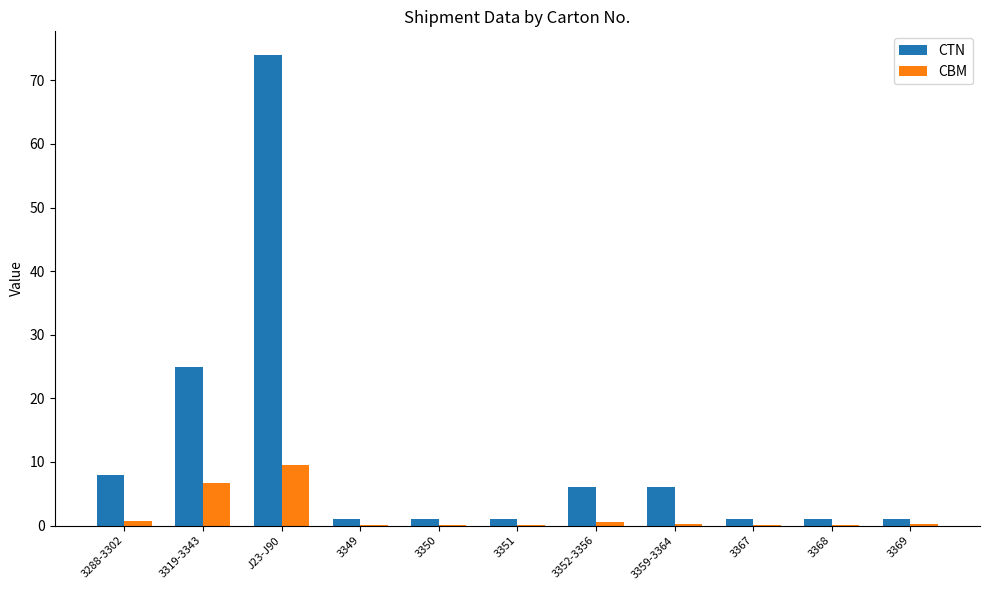

The CTN series shows 1.0 at 3349. True or false?

True